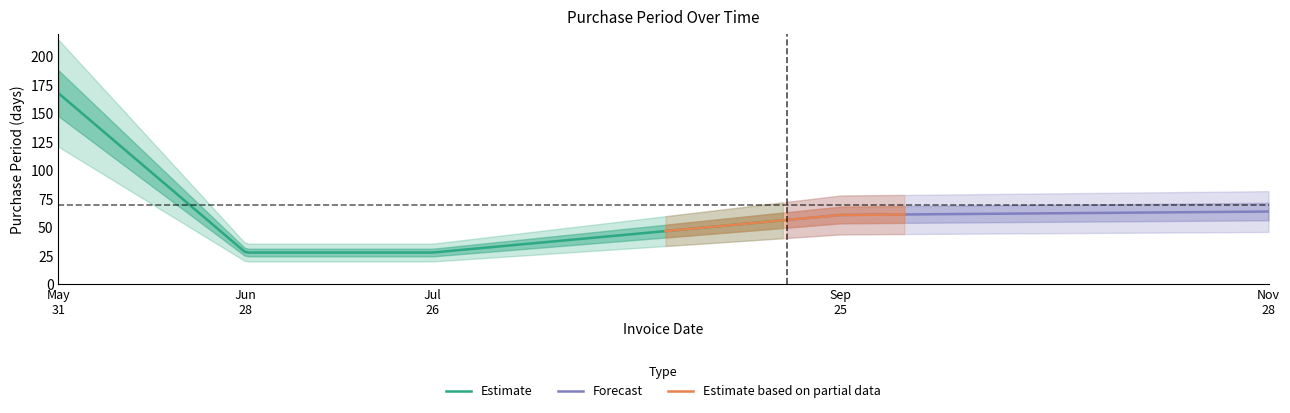

List the labels in order of value, smallest first.

2017-06-28, 2017-07-26, 2017-09-25, 2017-11-28, 2017-05-31